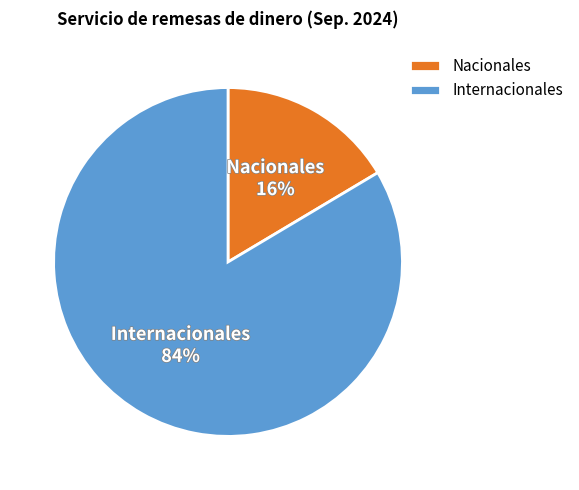

What is the largest slice in the pie chart?

Internacionales